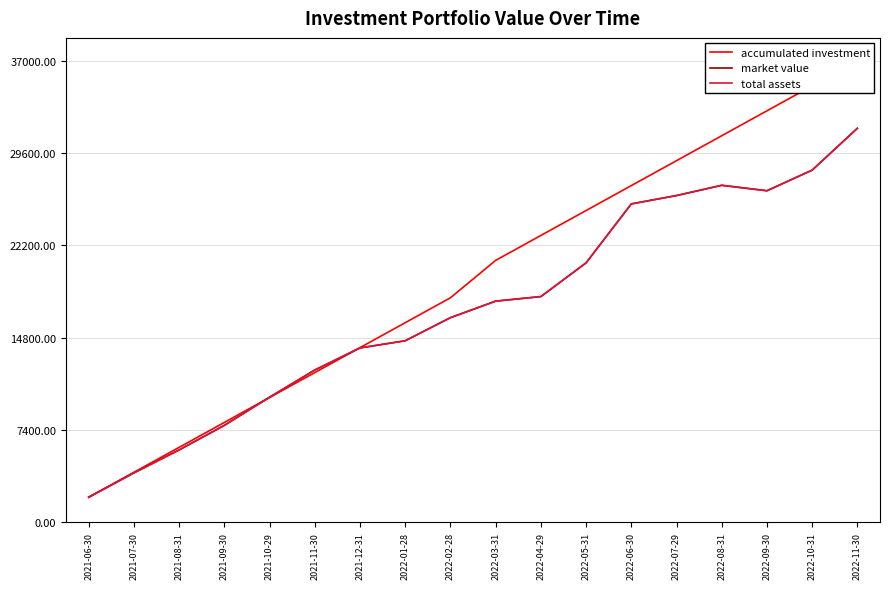

Which series has the largest total across all categories?

accumulated investment